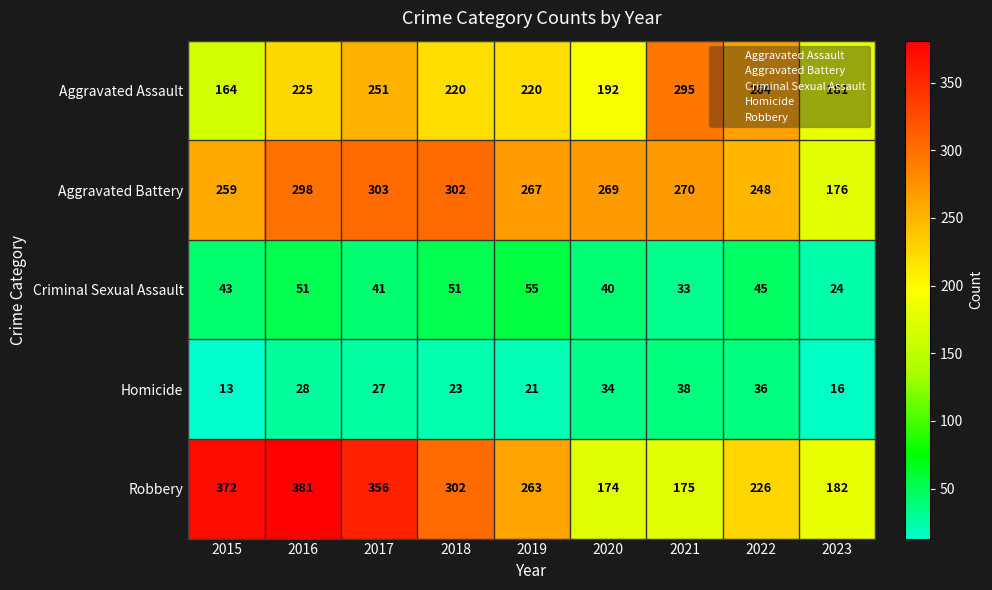

At 2022, list the series in order from smallest to largest.

Homicide, Criminal Sexual Assault, Robbery, Aggravated Battery, Aggravated Assault